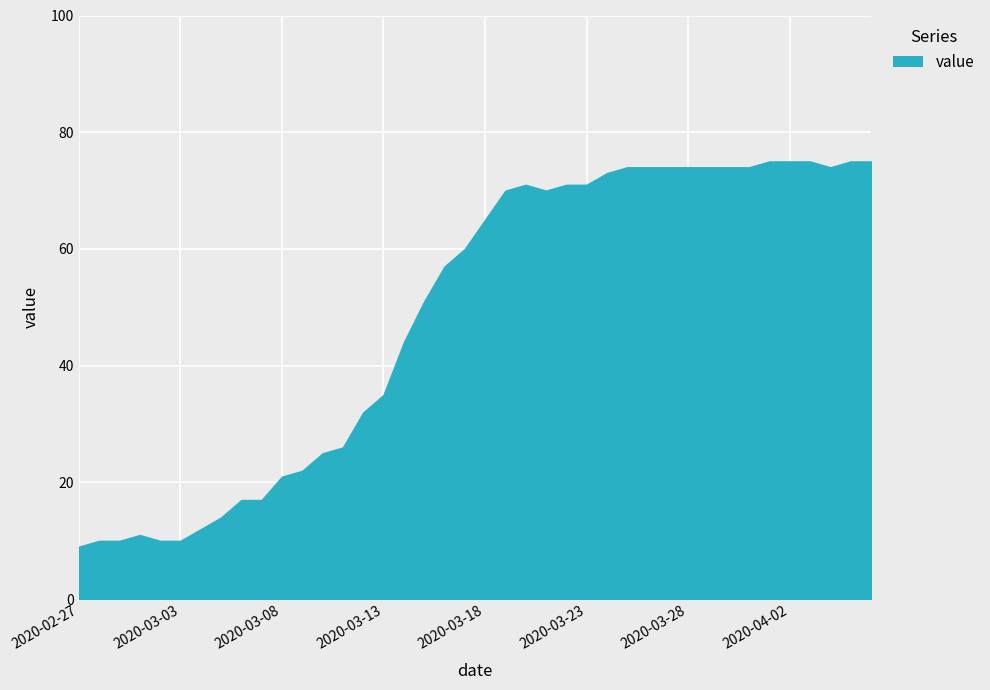

What is the difference between the maximum and minimum values?

66